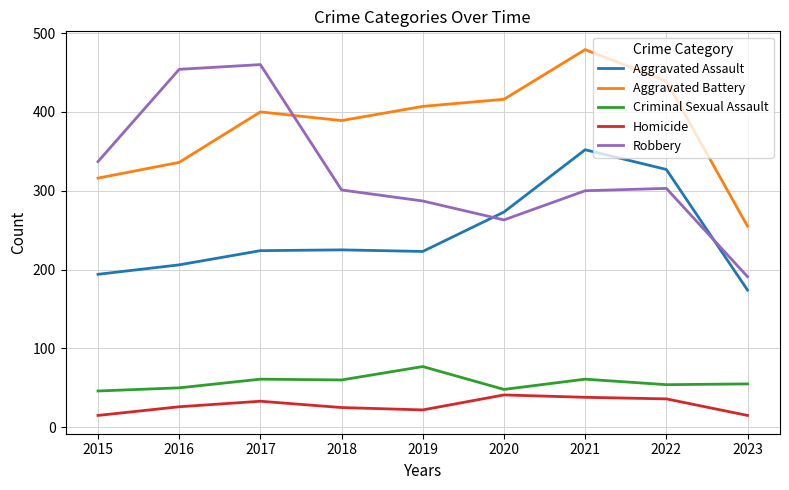

What is the difference between the maximum and minimum values in the Aggravated Battery series?

224